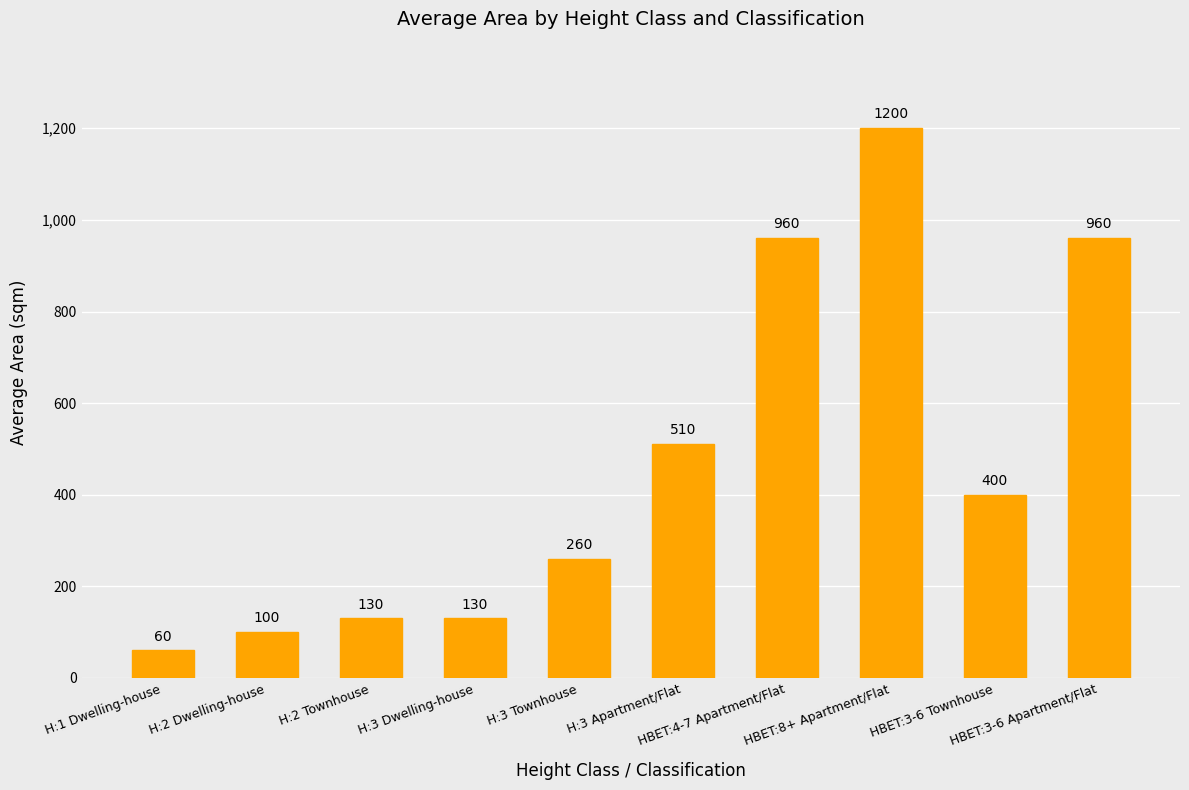

At which category does the chart reach its peak across all series?

HBET:8+ Apartment/Flat